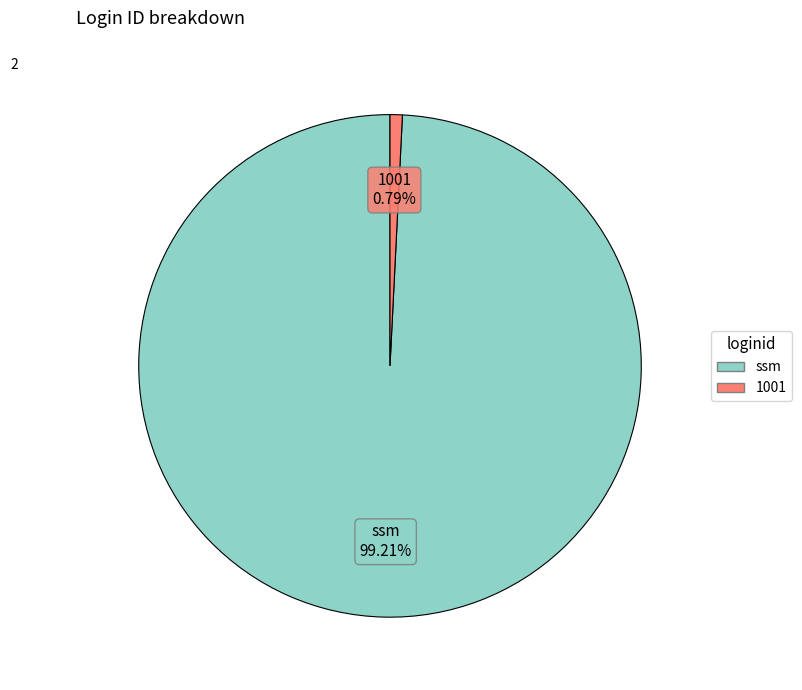

Count the number of slices in the pie.

2